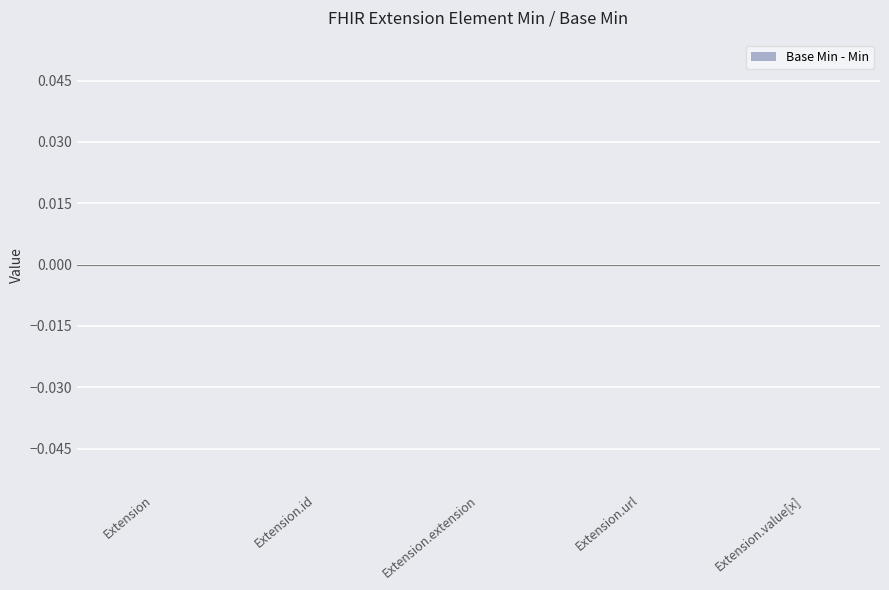

Count the number of categories in the chart.

5